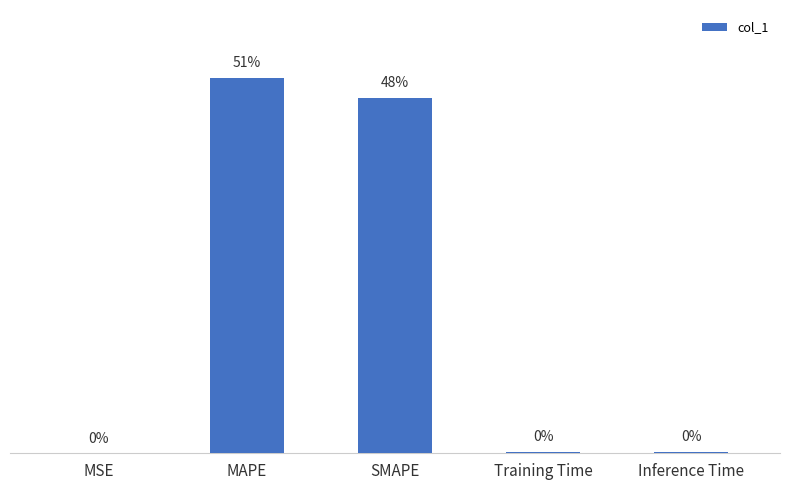

Which has a higher value, MSE or MAPE?

MAPE